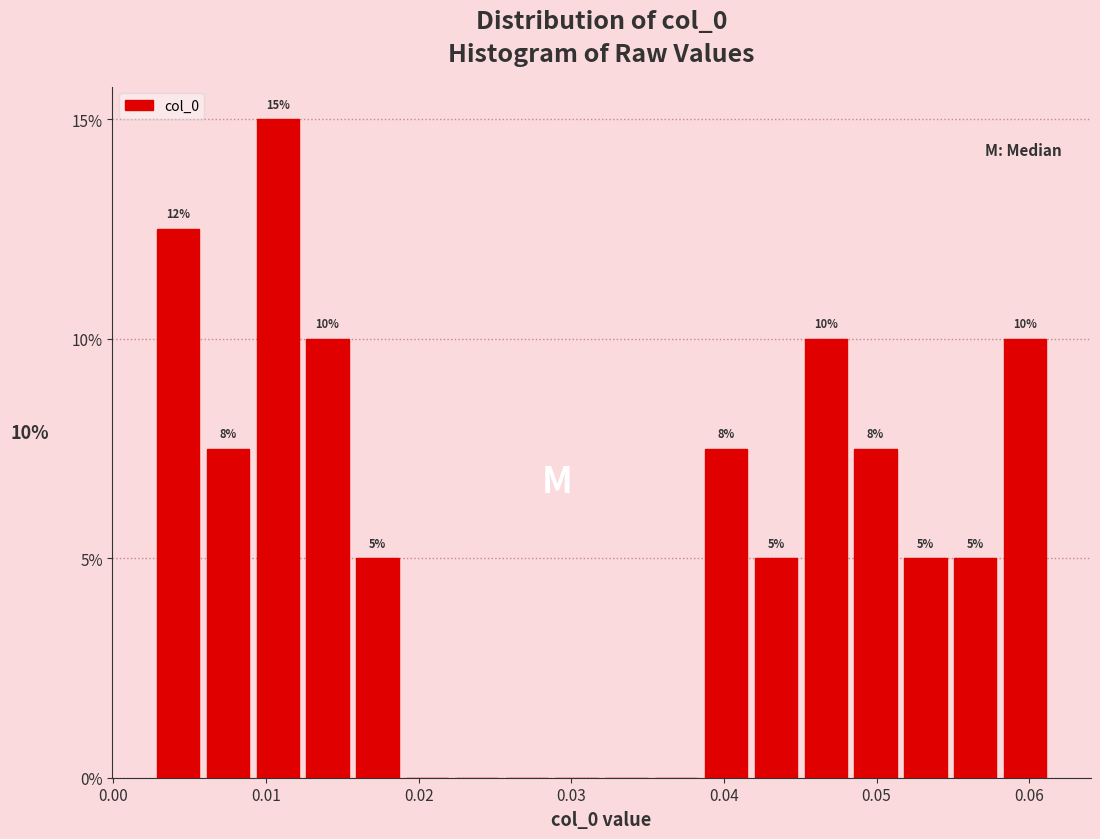

Read against the x-axis, roughly where is the centre of the tallest bar?

0.011